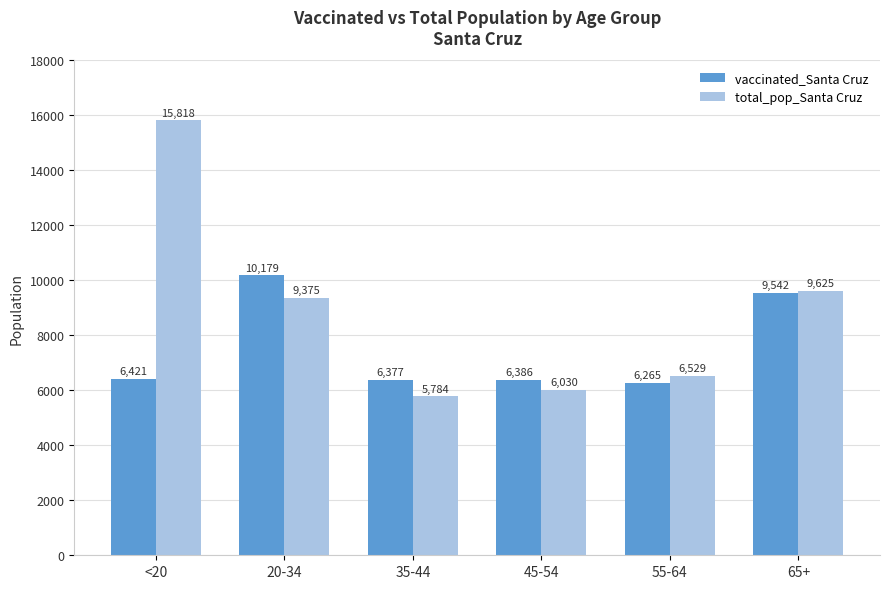

Reading right to left, what are all the values shown in this chart?

vaccinated_Santa Cruz: 9542	6265	6386	6377	10179	6421
total_pop_Santa Cruz: 9625	6529	6030	5784	9375	15818